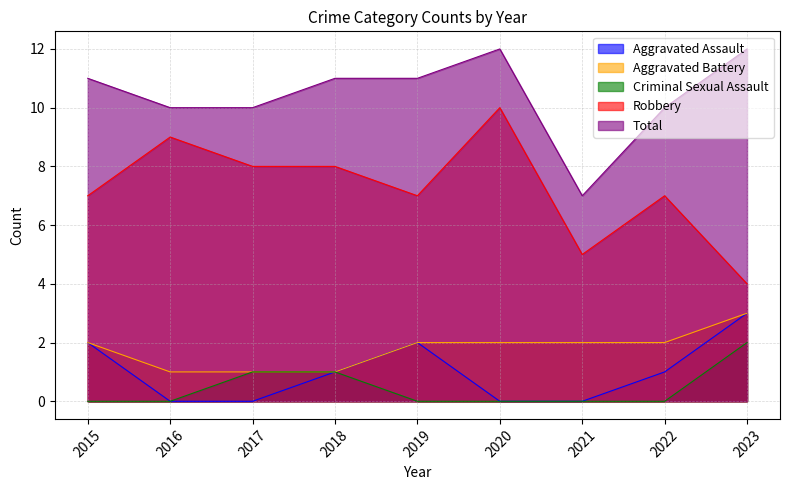

True or false: Total and Robbery cross at least once.

False